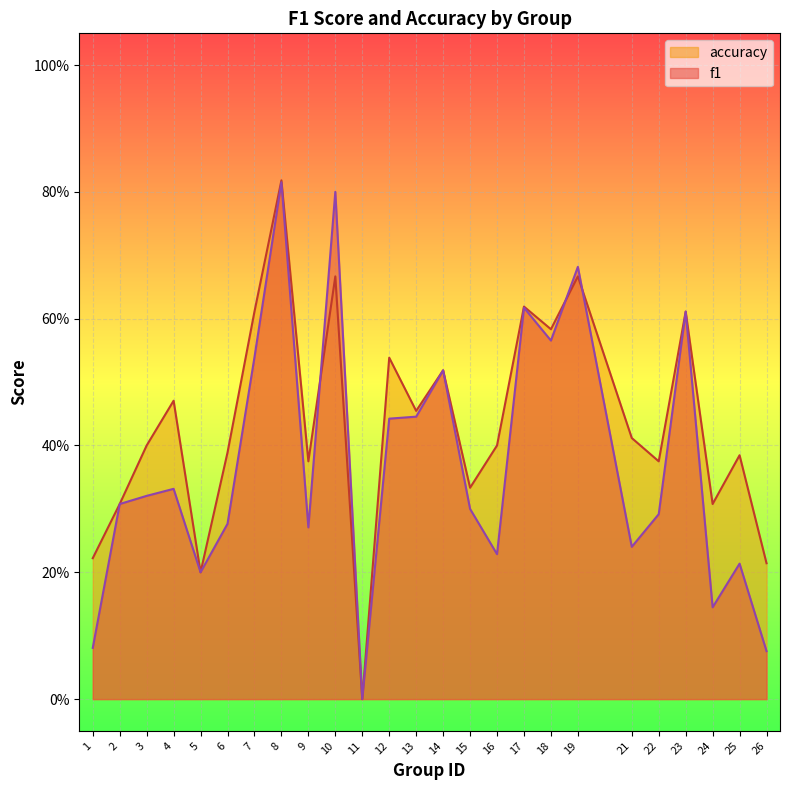

Rank the series at 14 from lowest to highest value.

f1, accuracy